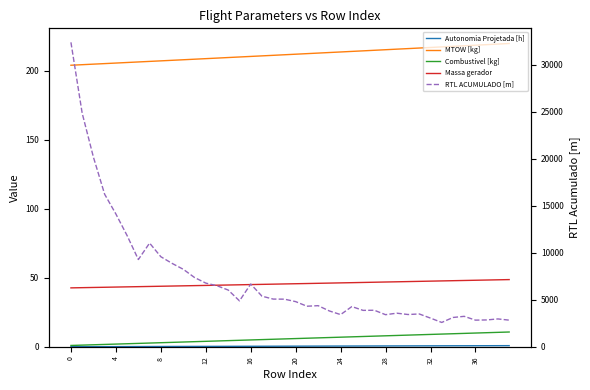

What is the average value of the RTL ACUMULADO [m] series?

7264.7